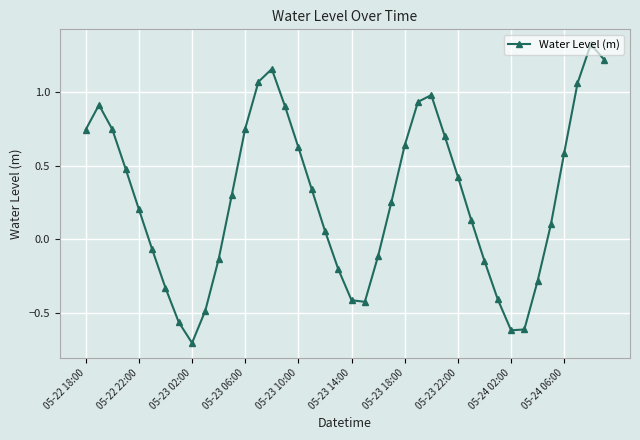

What is the difference between the maximum and minimum values?

2.0